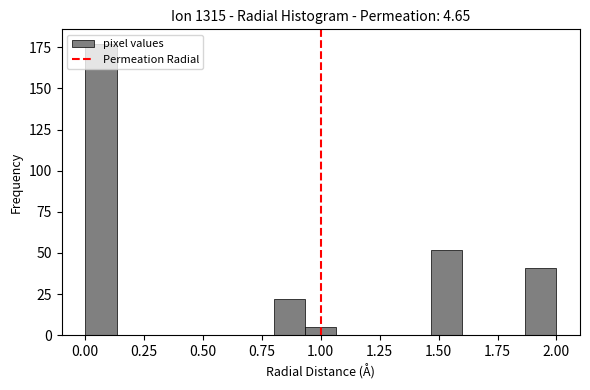

Around what value on the x-axis is the tallest bar? Give the approximate position of its centre, as read against the axis.

0.05